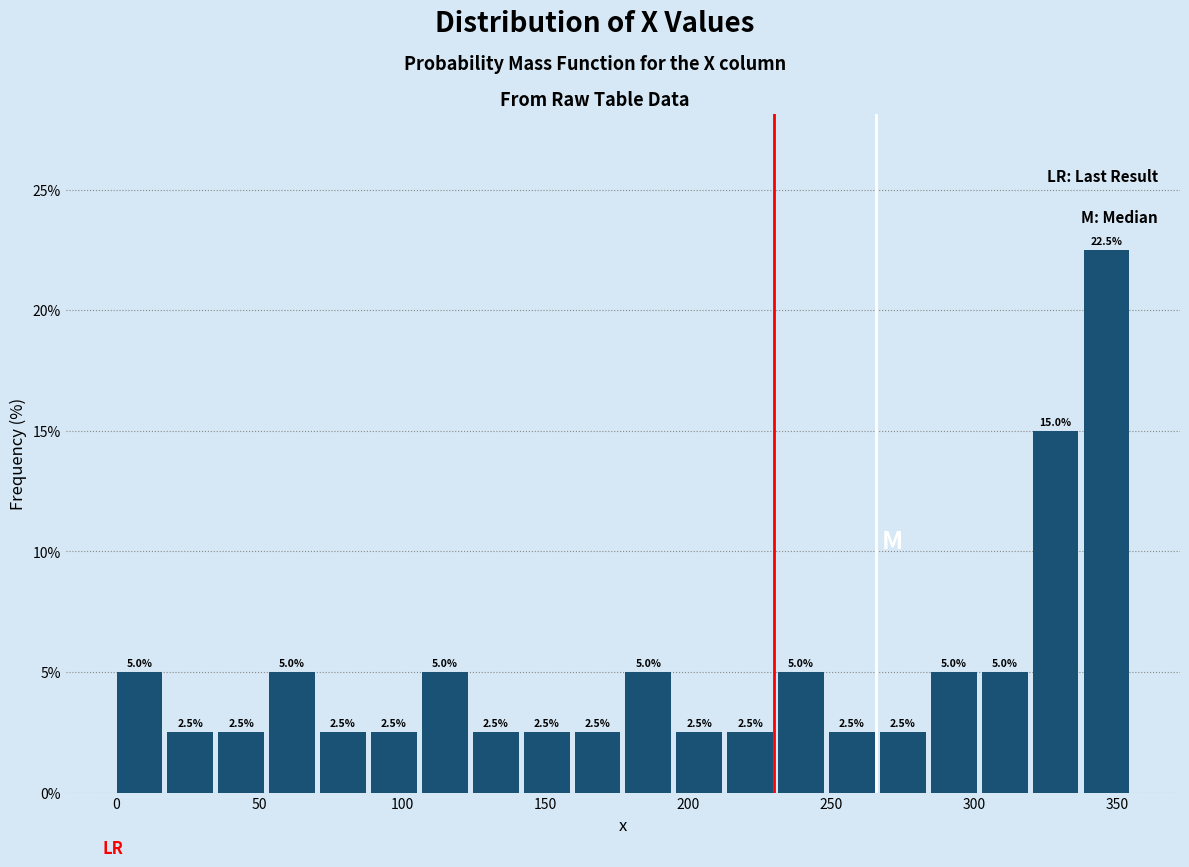

Around what value on the x-axis is the tallest bar? Give the approximate position of its centre, as read against the axis.

345